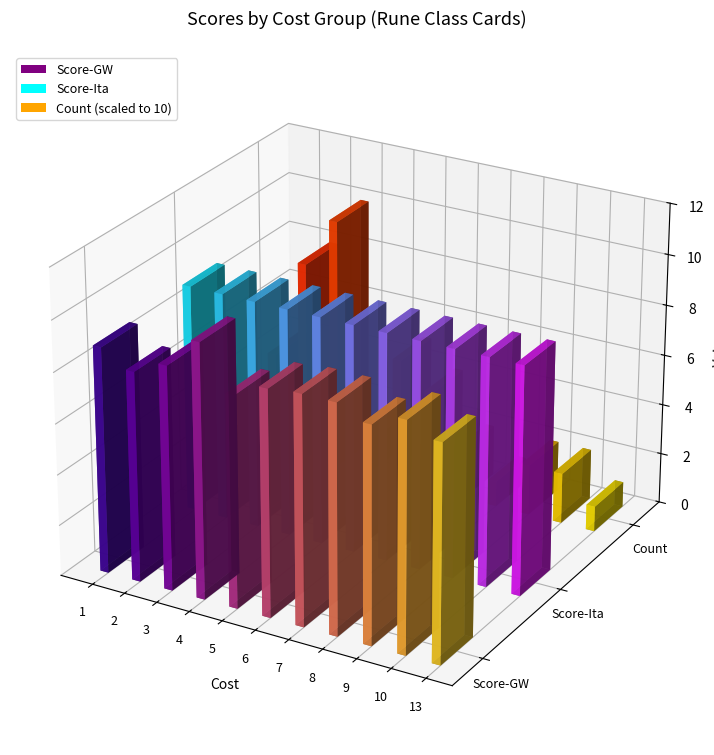

How many groups of bars are there?

11